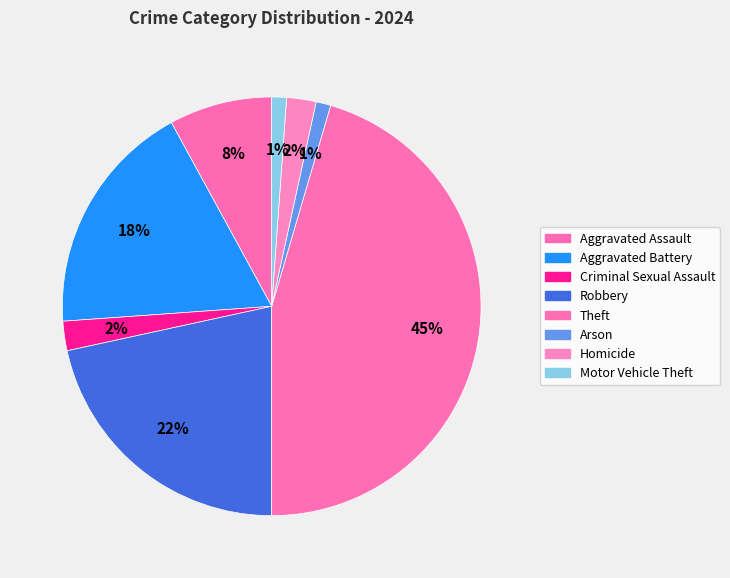

Count the number of slices in the pie.

8